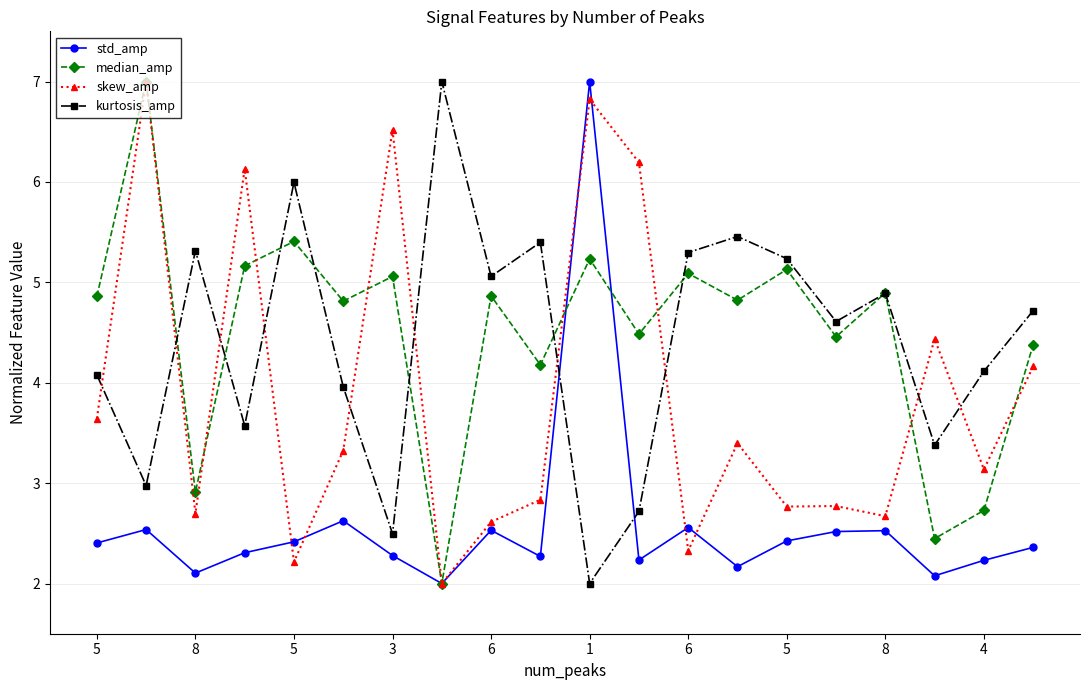

Count the number of categories in the chart.

20